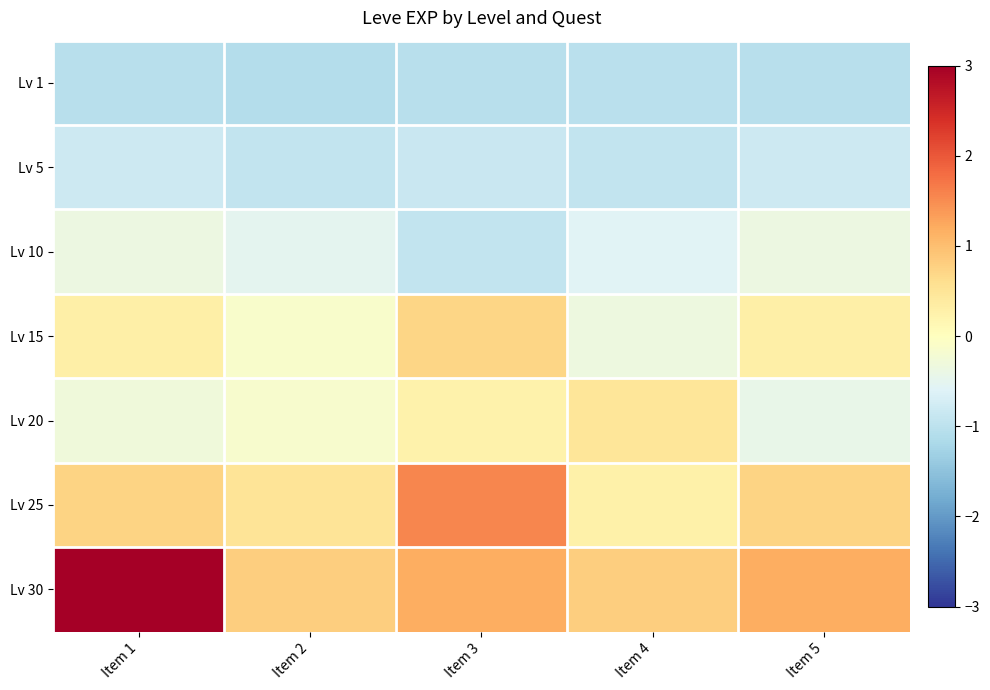

What is the total value across all series at Item 4?

-1.4